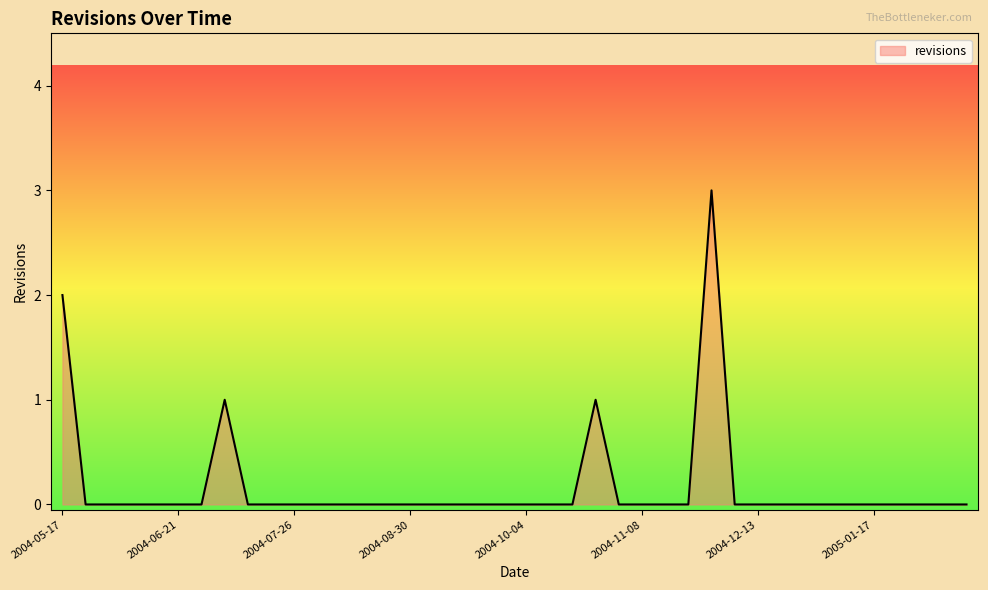

What is the difference between the maximum and minimum values?

3